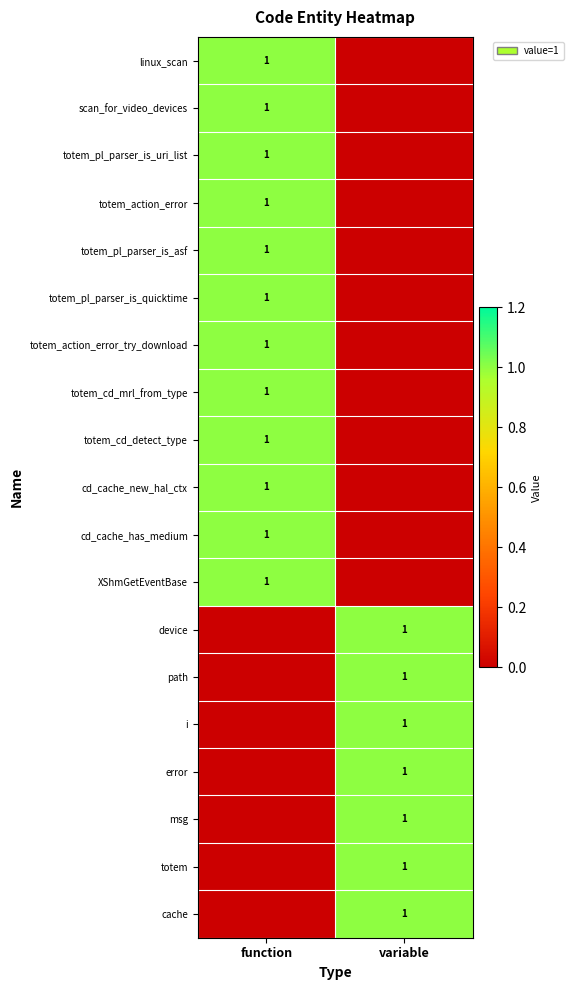

The value of XShmGetEventBase at function is 1. True or false?

True